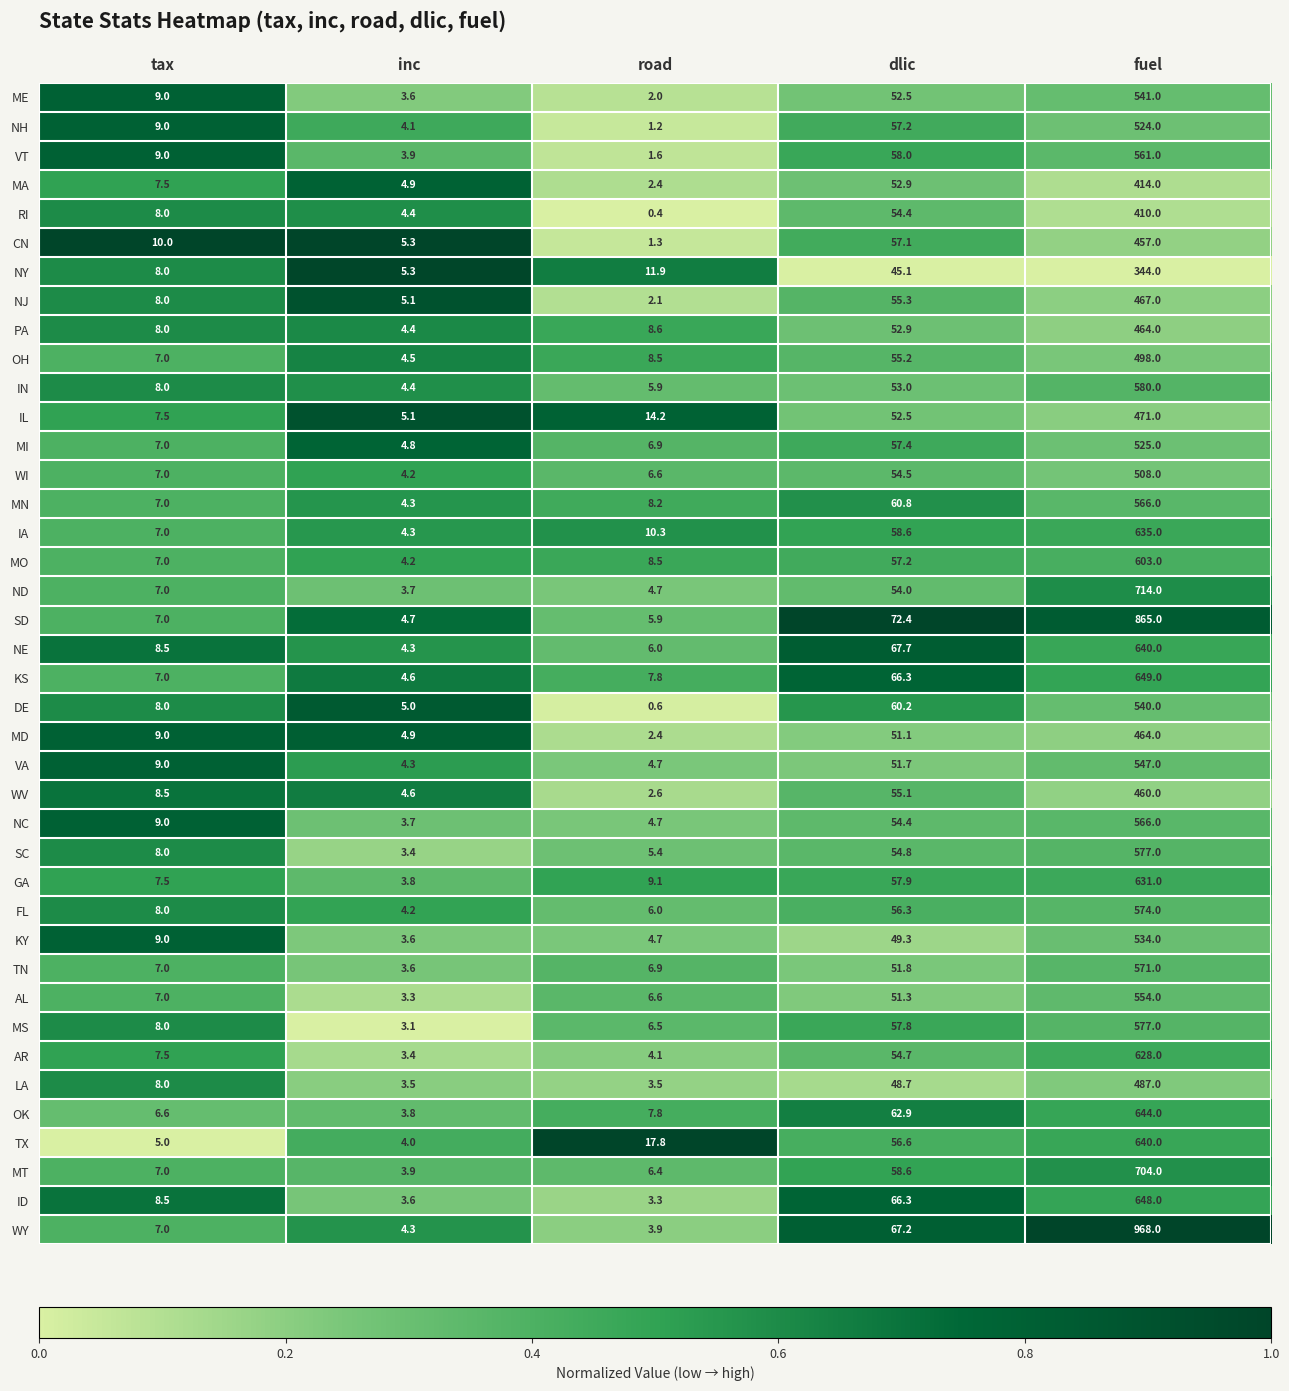

What is the total value across all series at dlic?

2261.7